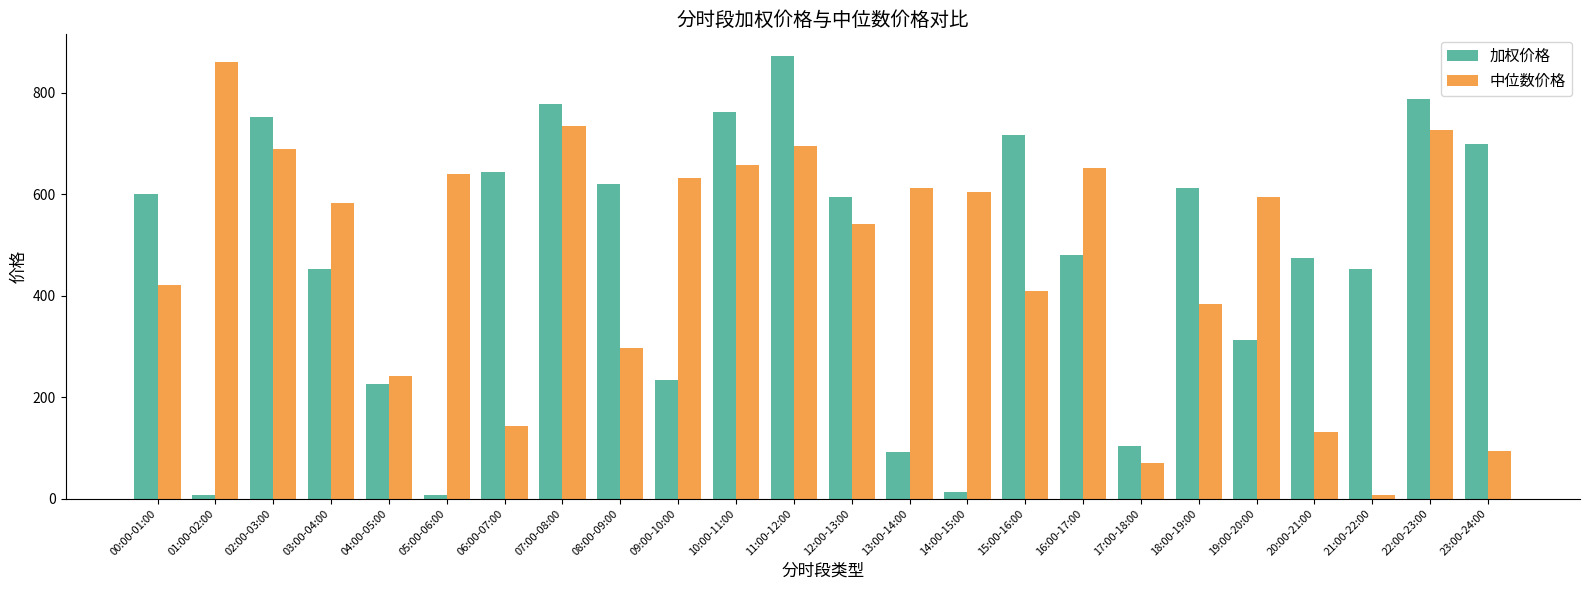

Between 13:00-14:00 and 17:00-18:00, which series saw the biggest shift?

中位数价格